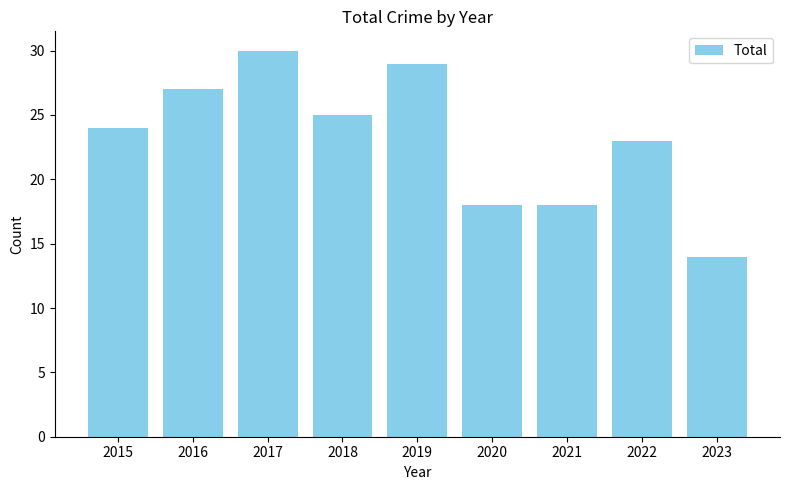

Reading right to left, transcribe all the data shown in this chart.

14	23	18	18	29	25	30	27	24